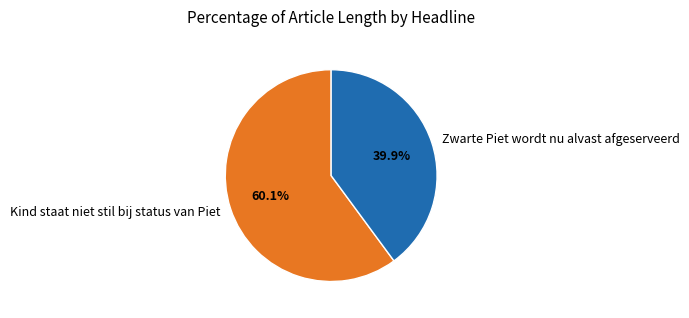

Is the sum of Kind staat niet stil bij status van Piet and Zwarte Piet wordt nu alvast afgeserveerd greater than half?

Yes